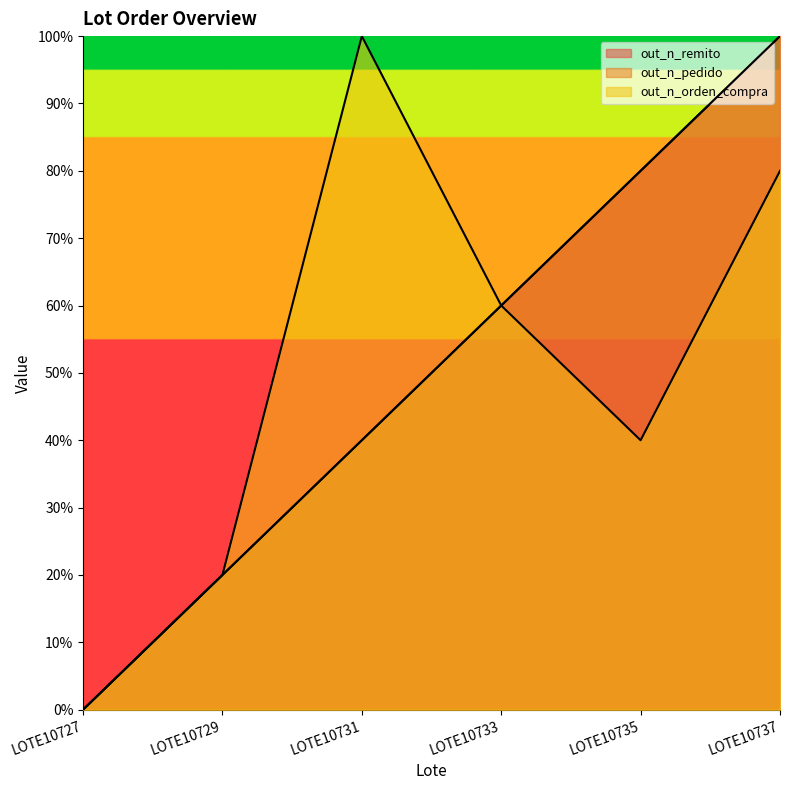

How many series are shown in this chart?

3